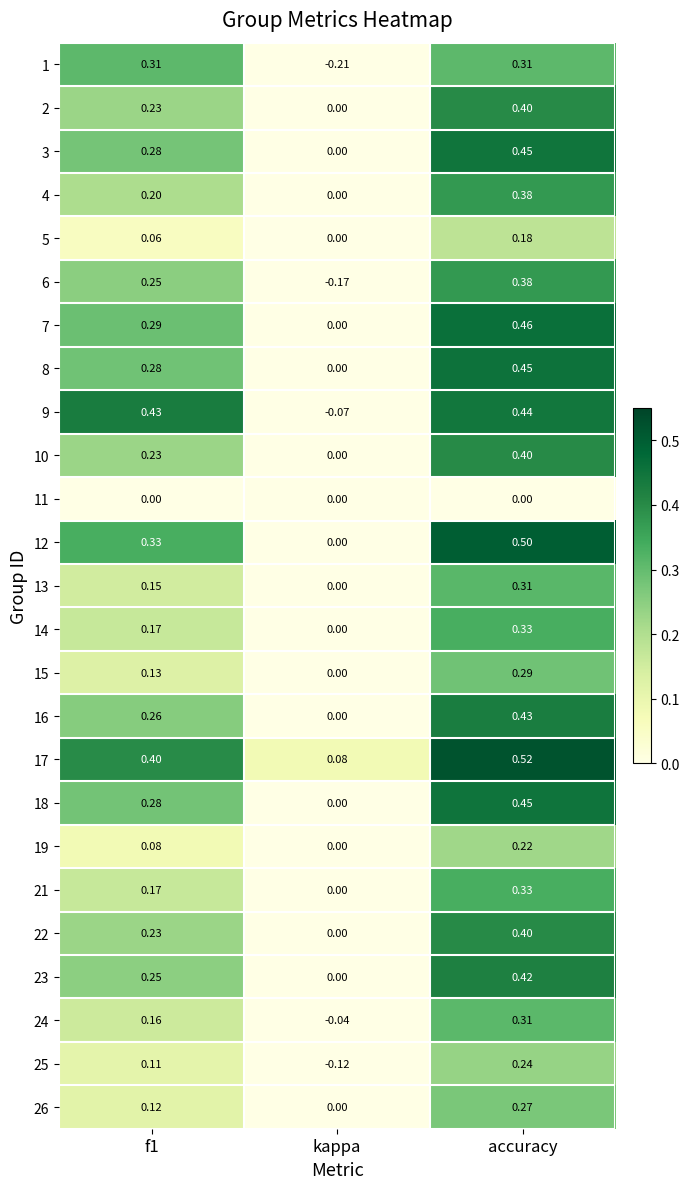

At which label does 15 reach its minimum?

kappa